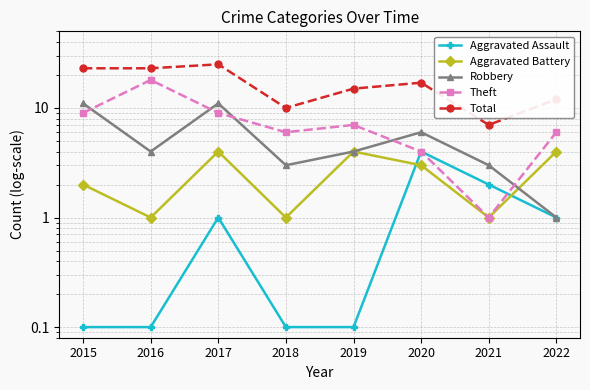

How many values in the Aggravated Battery series exceed 3?

3